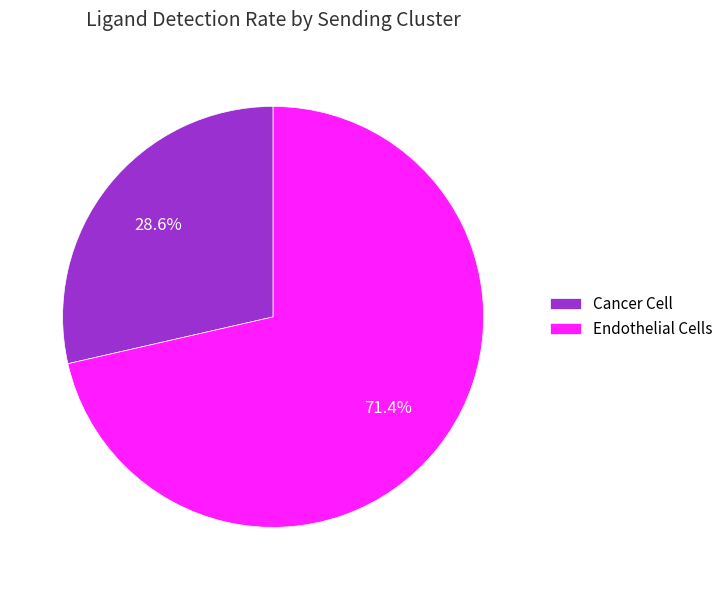

Is it true that Endothelial Cells is 71% of the pie?

True